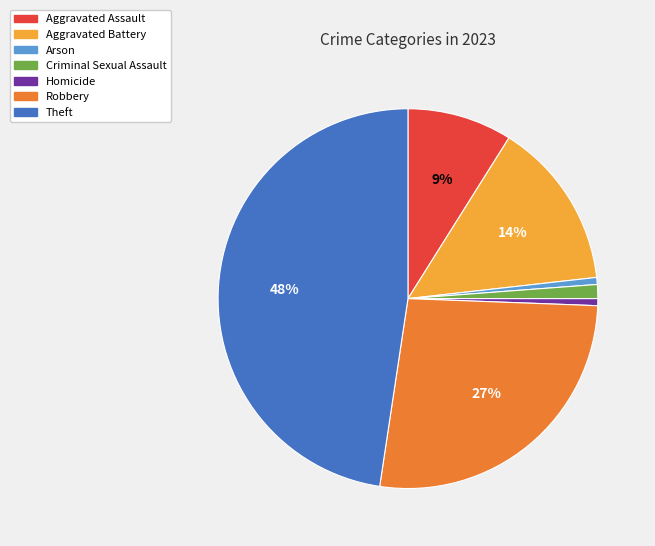

Does Aggravated Battery represent more than half of the total?

No